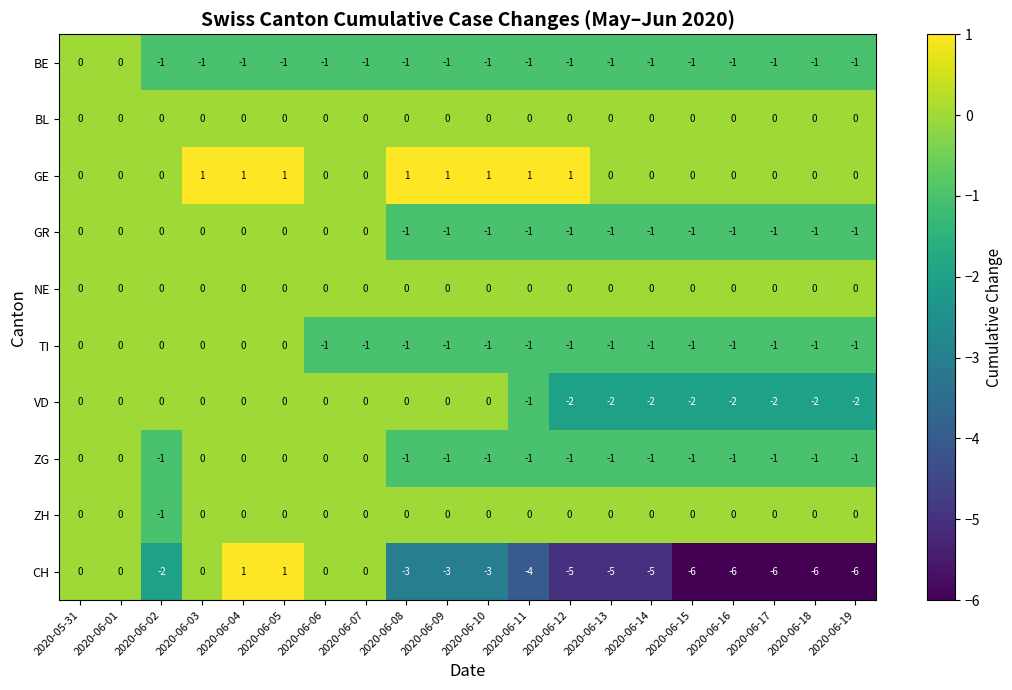

What is the minimum value shown in the chart?

-6